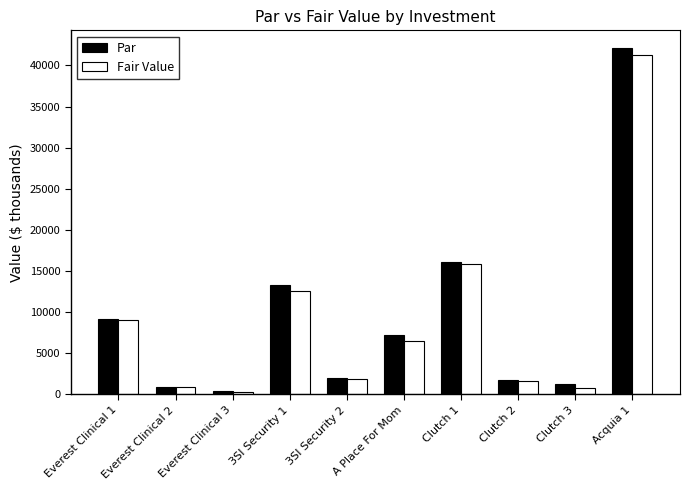

What is the average value of the Par series?

9433